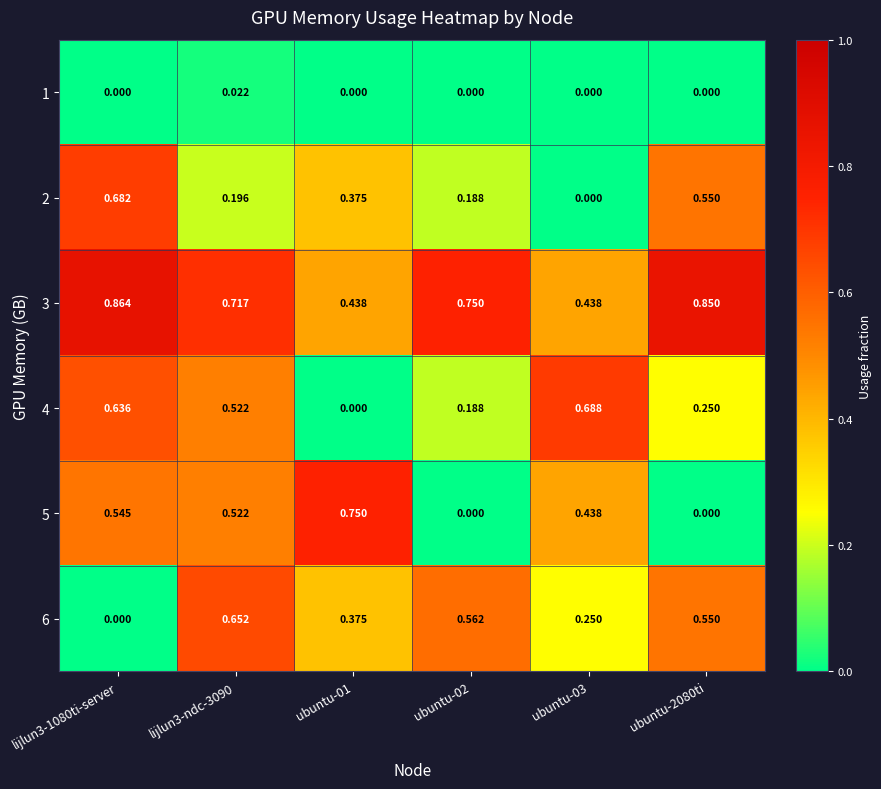

Is the value of 6 at ubuntu-2080ti greater than the value of 2 at ubuntu-01?

Yes